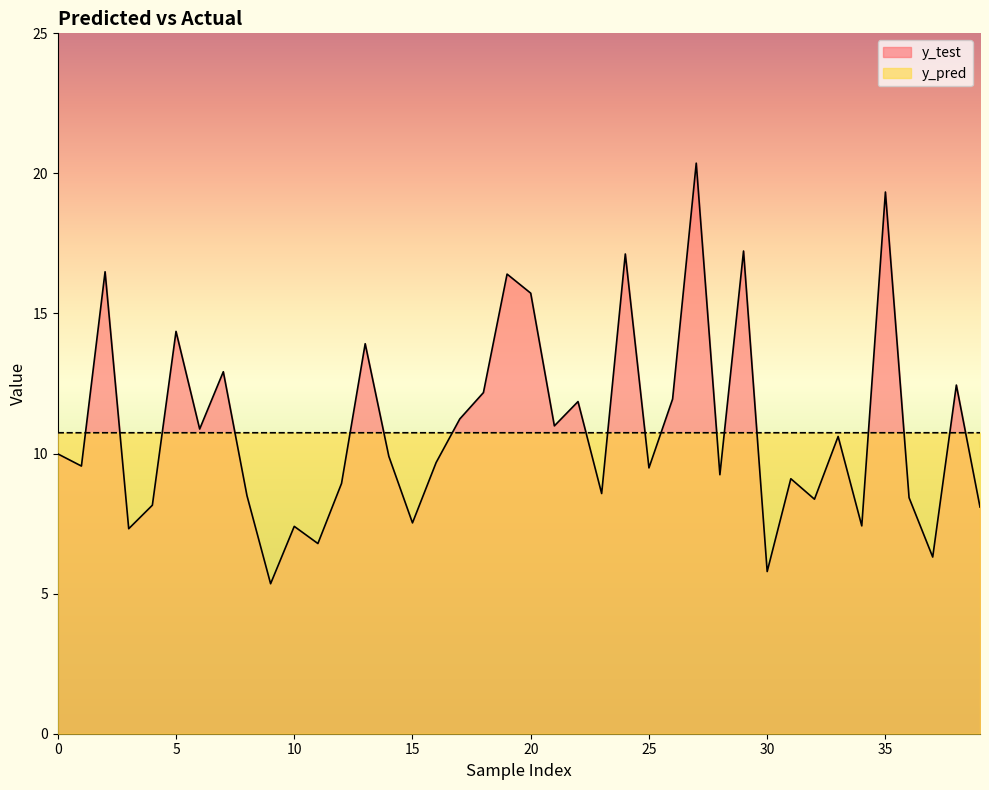

Is it true that y_test equals 8.4 at 32?

True